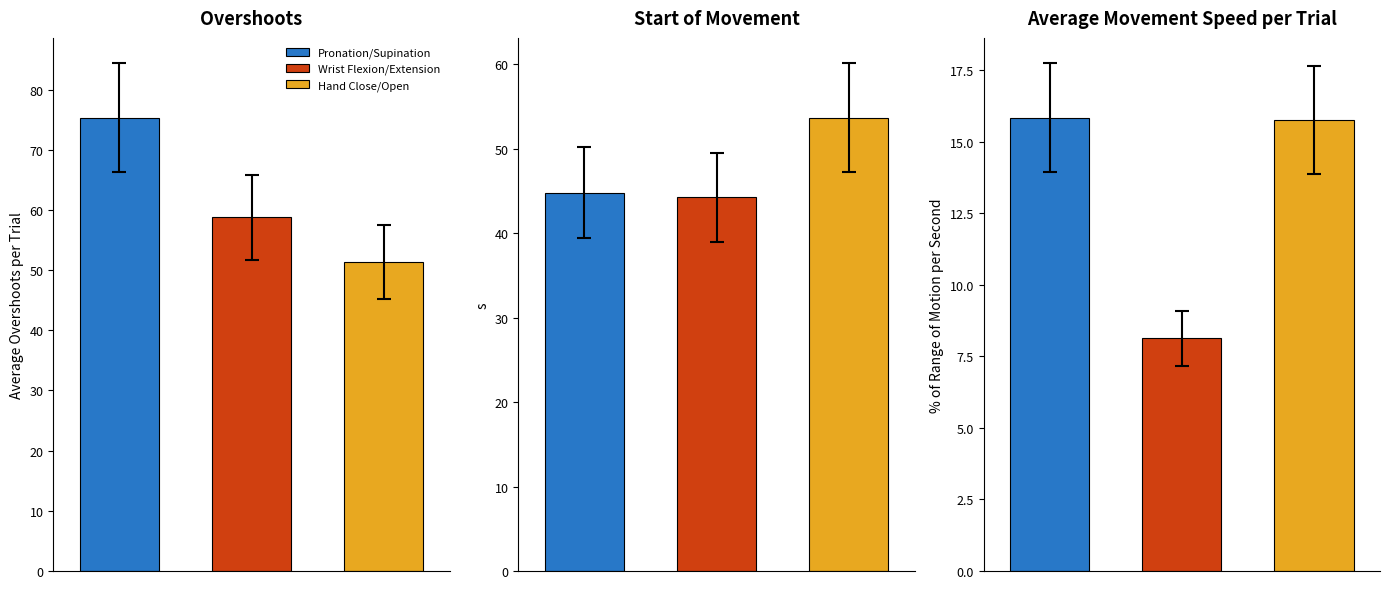

Does the chart contain stacked bars?

No